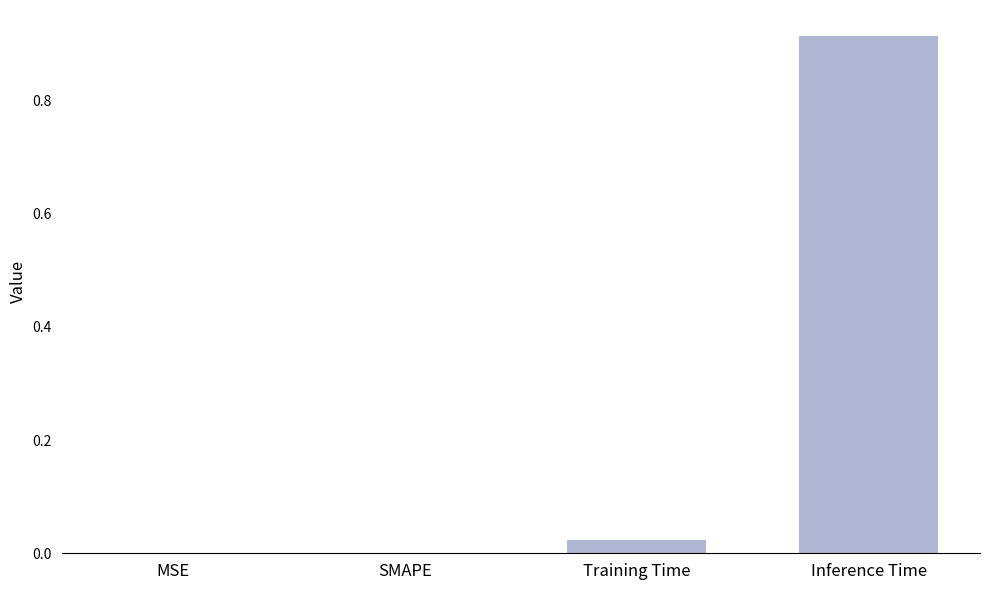

At which category does the chart reach its peak across all series?

Inference Time